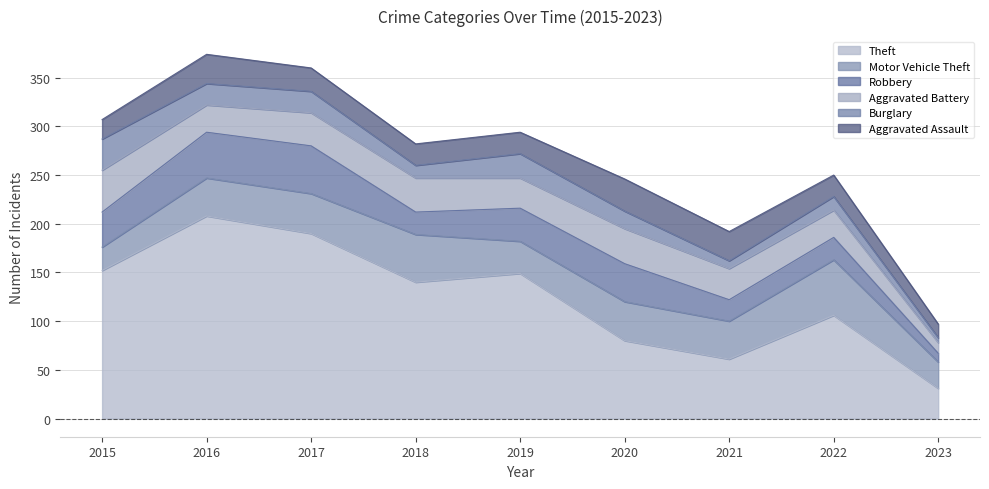

Reading left to right, list all the values displayed in this chart.

Theft: 152	208	190	140	149	80	61	106	31
Motor Vehicle Theft: 24	39	41	49	33	40	39	57	27
Robbery: 36	47	49	23	34	39	22	23	9
Aggravated Battery: 43	28	34	35	31	36	32	28	11
Burglary: 32	22	22	13	25	18	8	14	5
Aggravated Assault: 20	30	24	22	22	33	30	22	14